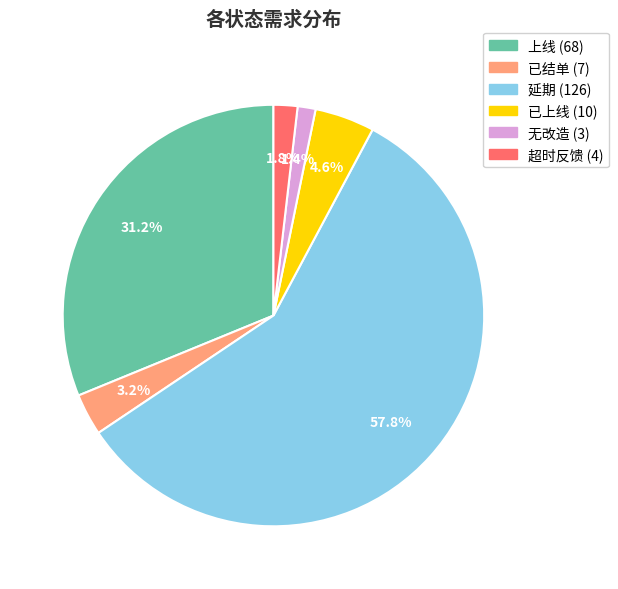

To the nearest percent, what is the difference between the 延期 and 无改造 slice percentages?

56%